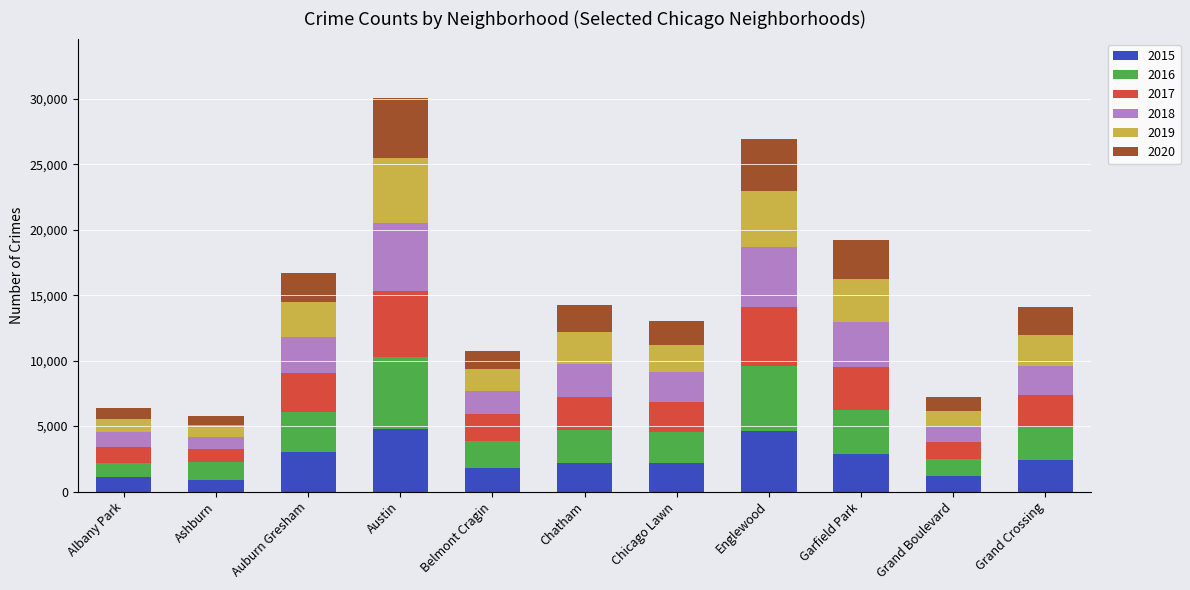

What is the total value across all series at Grand Crossing?

14105